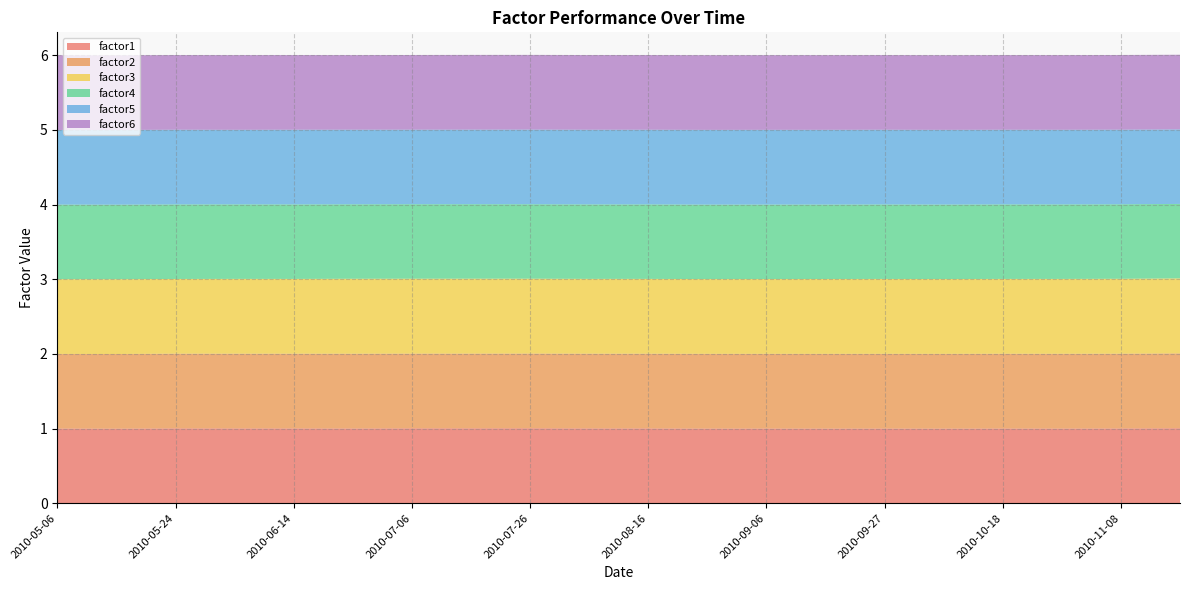

Reading right to left, list all the values displayed in this chart.

factor1: 2010-11-18=1.0	2010-11-08=1.0	2010-10-28=1.0	2010-10-18=1.0	2010-10-07=1.0	2010-09-27=1.0	2010-09-16=1.0	2010-09-06=1.0	2010-08-26=1.0	2010-08-16=1.0	2010-08-05=1.0	2010-07-26=1.0	2010-07-16=1.0	2010-07-06=1.0	2010-06-25=1.0	2010-06-14=1.0	2010-06-04=1.0	2010-05-24=1.0	2010-05-14=1.0	2010-05-06=1.0
factor2: 2010-11-18=1.0	2010-11-08=1.0	2010-10-28=1.0	2010-10-18=1.0	2010-10-07=1.0	2010-09-27=1.0	2010-09-16=1.0	2010-09-06=1.0	2010-08-26=1.0	2010-08-16=1.0	2010-08-05=1.0	2010-07-26=1.0	2010-07-16=1.0	2010-07-06=1.0	2010-06-25=1.0	2010-06-14=1.0	2010-06-04=1.0	2010-05-24=1.0	2010-05-14=1.0	2010-05-06=1.0
factor3: 2010-11-18=1.0	2010-11-08=1.0	2010-10-28=1.0	2010-10-18=1.0	2010-10-07=1.0	2010-09-27=1.0	2010-09-16=1.0	2010-09-06=1.0	2010-08-26=1.0	2010-08-16=1.0	2010-08-05=1.0	2010-07-26=1.0	2010-07-16=1.0	2010-07-06=1.0	2010-06-25=1.0	2010-06-14=1.0	2010-06-04=1.0	2010-05-24=1.0	2010-05-14=1.0	2010-05-06=1.0
factor4: 2010-11-18=1.0	2010-11-08=1.0	2010-10-28=1.0	2010-10-18=1.0	2010-10-07=1.0	2010-09-27=1.0	2010-09-16=1.0	2010-09-06=1.0	2010-08-26=1.0	2010-08-16=1.0	2010-08-05=1.0	2010-07-26=1.0	2010-07-16=1.0	2010-07-06=1.0	2010-06-25=1.0	2010-06-14=1.0	2010-06-04=1.0	2010-05-24=1.0	2010-05-14=1.0	2010-05-06=1.0
factor5: 2010-11-18=1.0	2010-11-08=1.0	2010-10-28=1.0	2010-10-18=1.0	2010-10-07=1.0	2010-09-27=1.0	2010-09-16=1.0	2010-09-06=1.0	2010-08-26=1.0	2010-08-16=1.0	2010-08-05=1.0	2010-07-26=1.0	2010-07-16=1.0	2010-07-06=1.0	2010-06-25=1.0	2010-06-14=1.0	2010-06-04=1.0	2010-05-24=1.0	2010-05-14=1.0	2010-05-06=1.0
factor6: 2010-11-18=1.0	2010-11-08=1.0	2010-10-28=1.0	2010-10-18=1.0	2010-10-07=1.0	2010-09-27=1.0	2010-09-16=1.0	2010-09-06=1.0	2010-08-26=1.0	2010-08-16=1.0	2010-08-05=1.0	2010-07-26=1.0	2010-07-16=1.0	2010-07-06=1.0	2010-06-25=1.0	2010-06-14=1.0	2010-06-04=1.0	2010-05-24=1.0	2010-05-14=1.0	2010-05-06=1.0